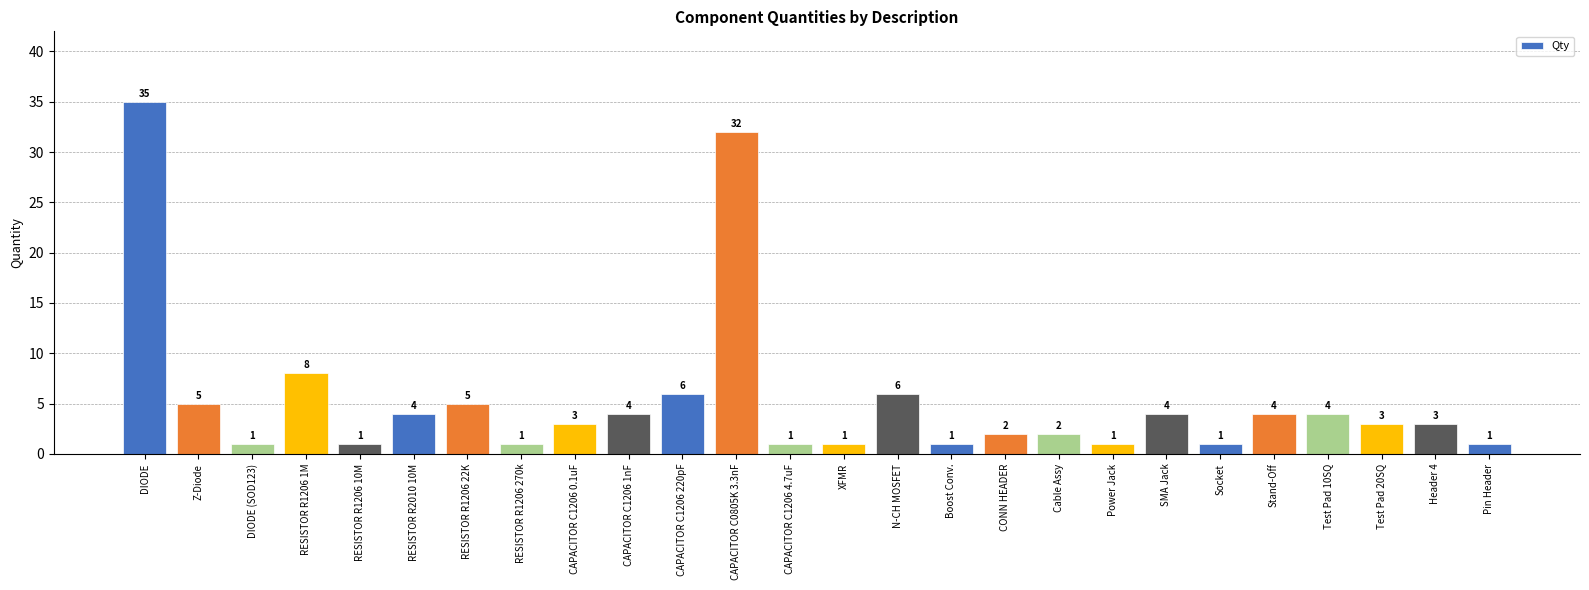

What is the change in value from CAPACITOR C1206 1nF to Cable Assy?

-2